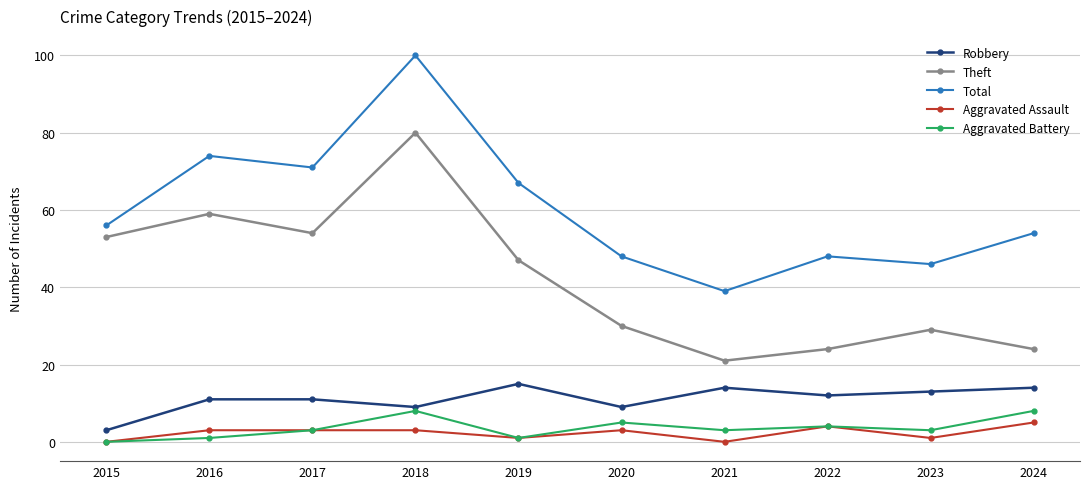

Reading left to right, extract all data points from this chart.

Robbery: 2015=3	2016=11	2017=11	2018=9	2019=15	2020=9	2021=14	2022=12	2023=13	2024=14
Theft: 2015=53	2016=59	2017=54	2018=80	2019=47	2020=30	2021=21	2022=24	2023=29	2024=24
Total: 2015=56	2016=74	2017=71	2018=100	2019=67	2020=48	2021=39	2022=48	2023=46	2024=54
Aggravated Assault: 2015=0	2016=3	2017=3	2018=3	2019=1	2020=3	2021=0	2022=4	2023=1	2024=5
Aggravated Battery: 2015=0	2016=1	2017=3	2018=8	2019=1	2020=5	2021=3	2022=4	2023=3	2024=8